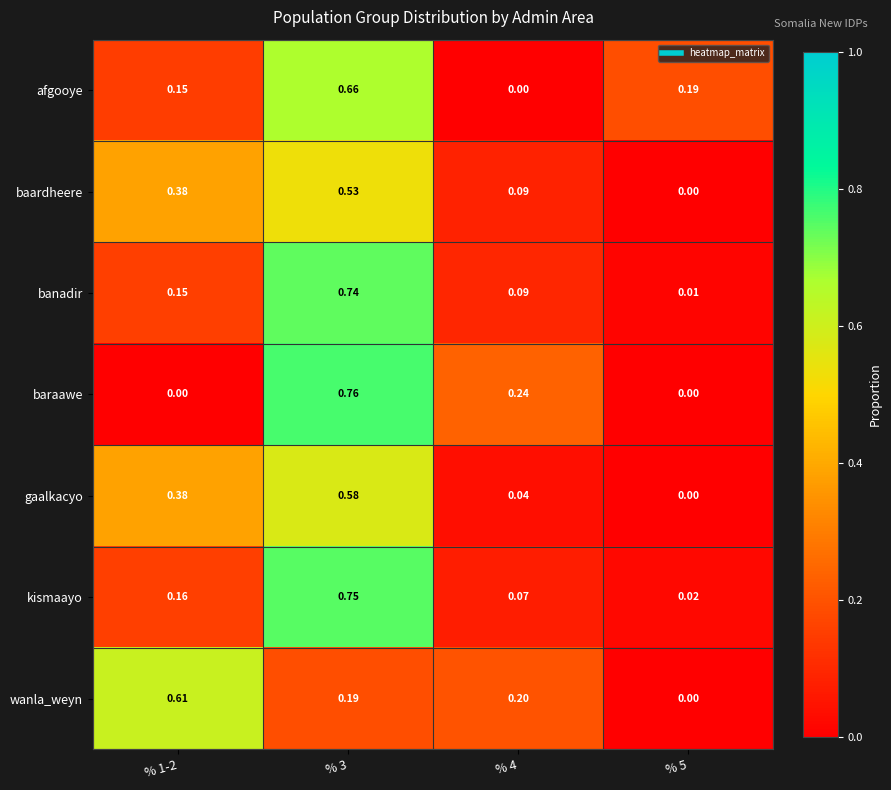

Is the value of baraawe at % 3 greater than the value of baardheere at % 3?

Yes